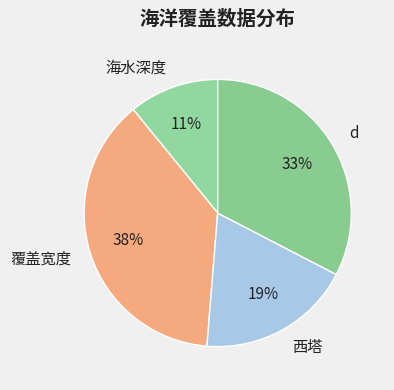

Does 海水深度 account for over 50% of the chart?

No